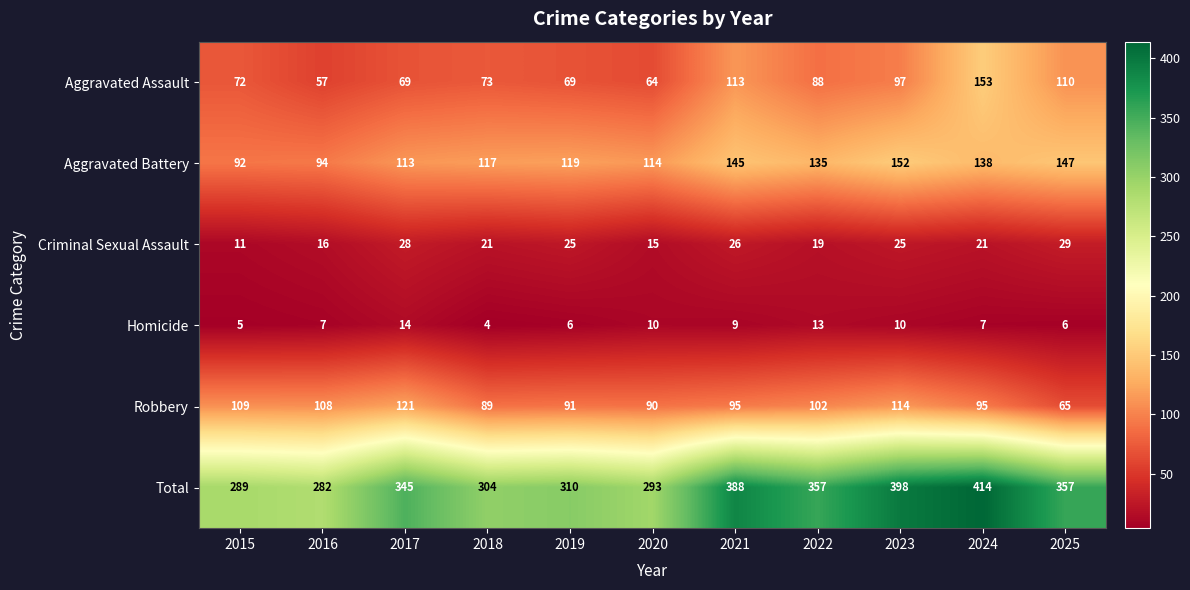

The Aggravated Assault series shows 113 at 2021. True or false?

True